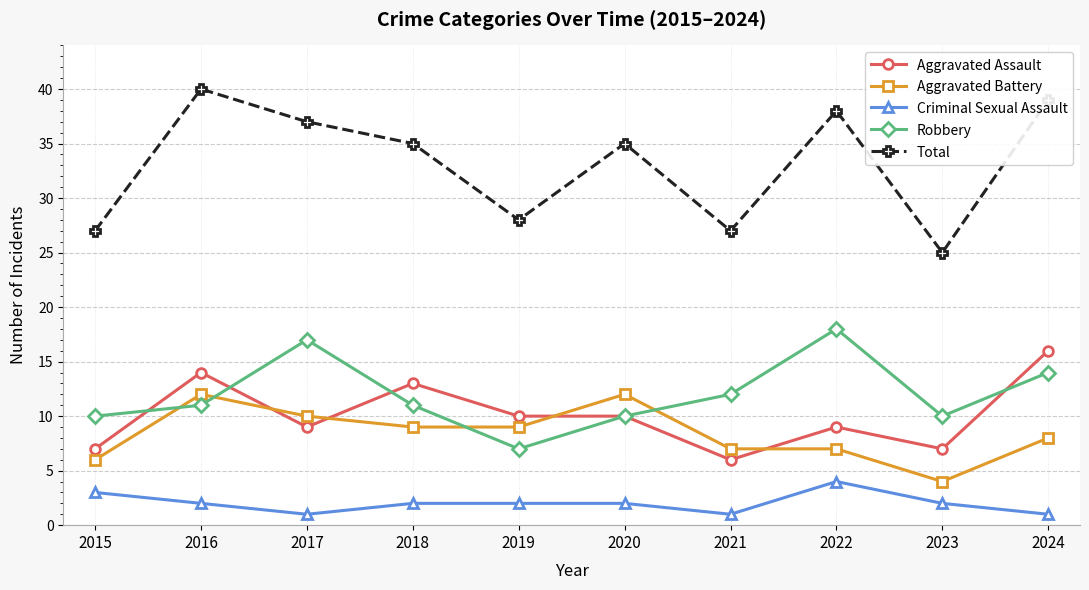

What is the difference between the highest and lowest values at 2023?

23